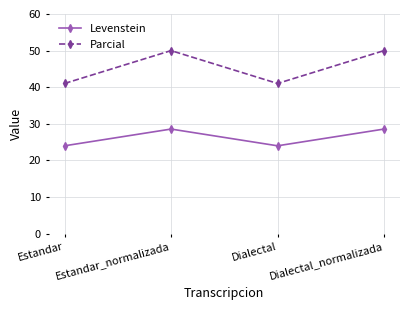

At Estandar, list the series in order from largest to smallest.

Parcial, Levenstein